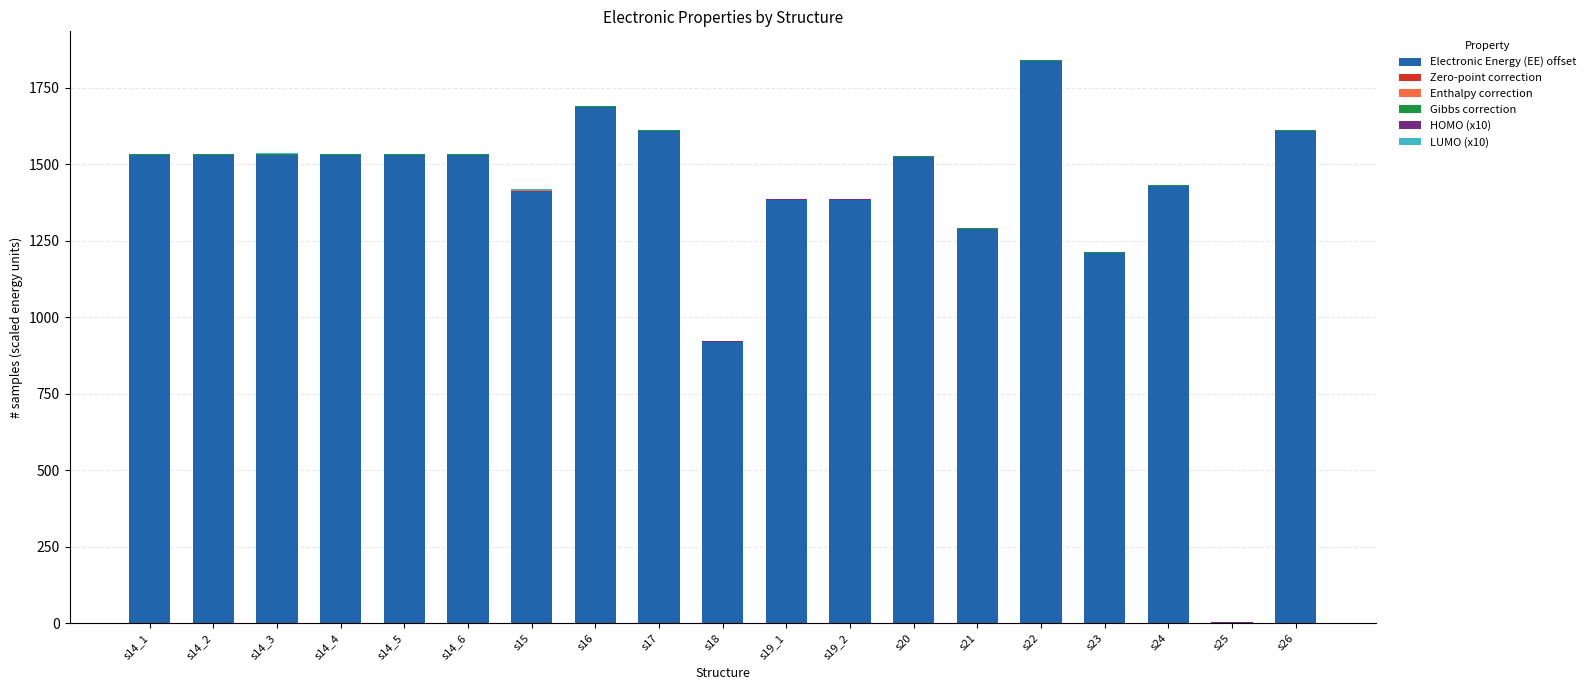

What is the maximum value for Electronic Energy (EE) offset?

1837.8